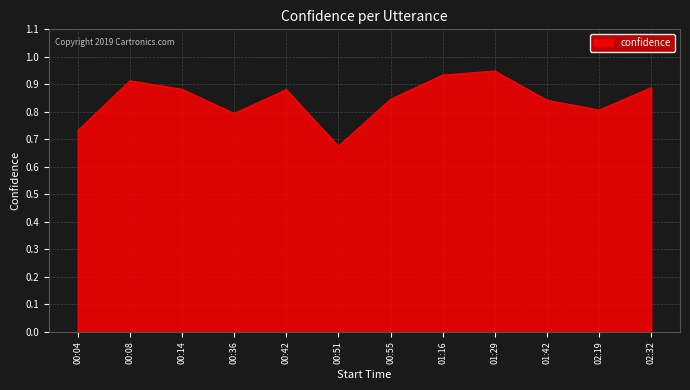

The chart shows a value of 0.8 at 02:19. True or false?

True